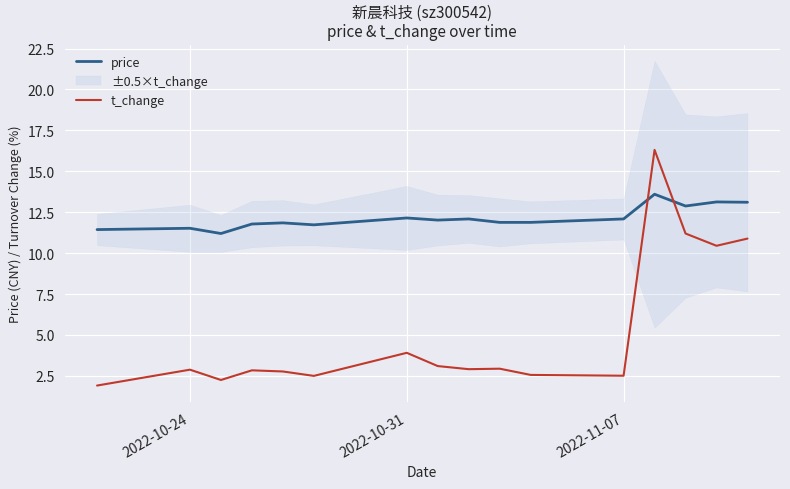

The value of t_change at 2022-11-07 is 4.1. True or false?

False